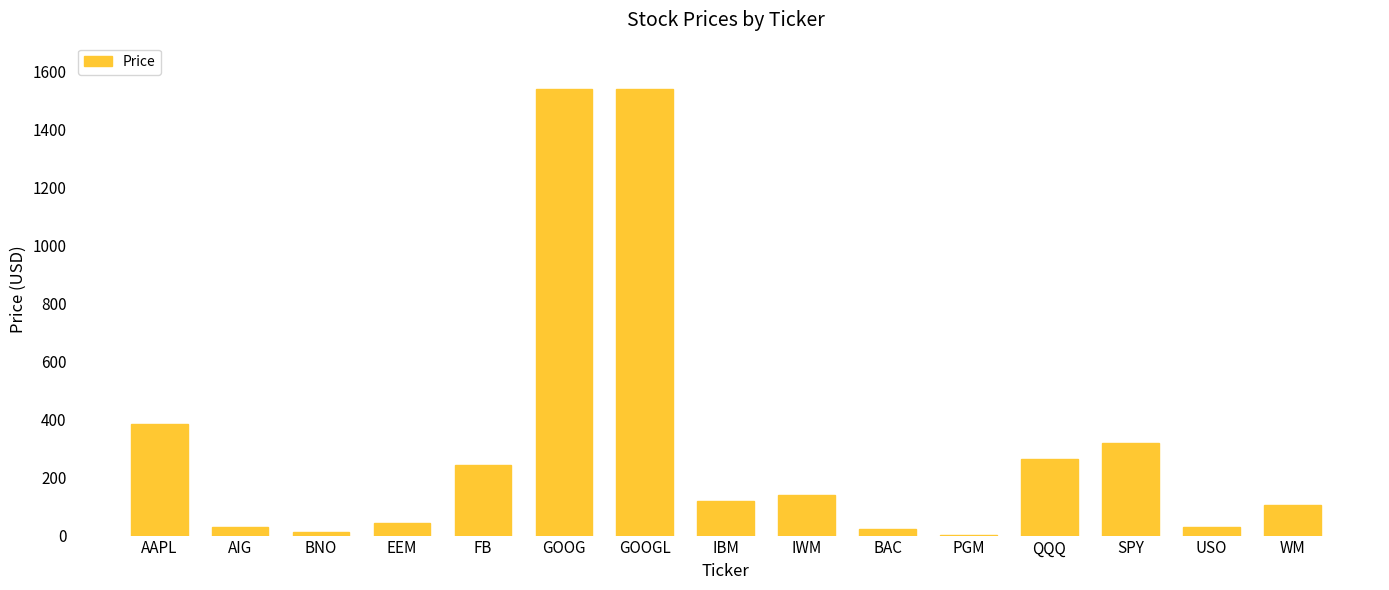

How many data points are above 118?

8